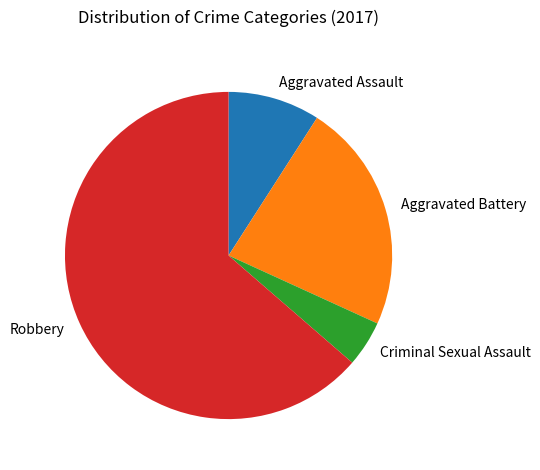

Between Criminal Sexual Assault and Aggravated Battery, which is larger?

Aggravated Battery